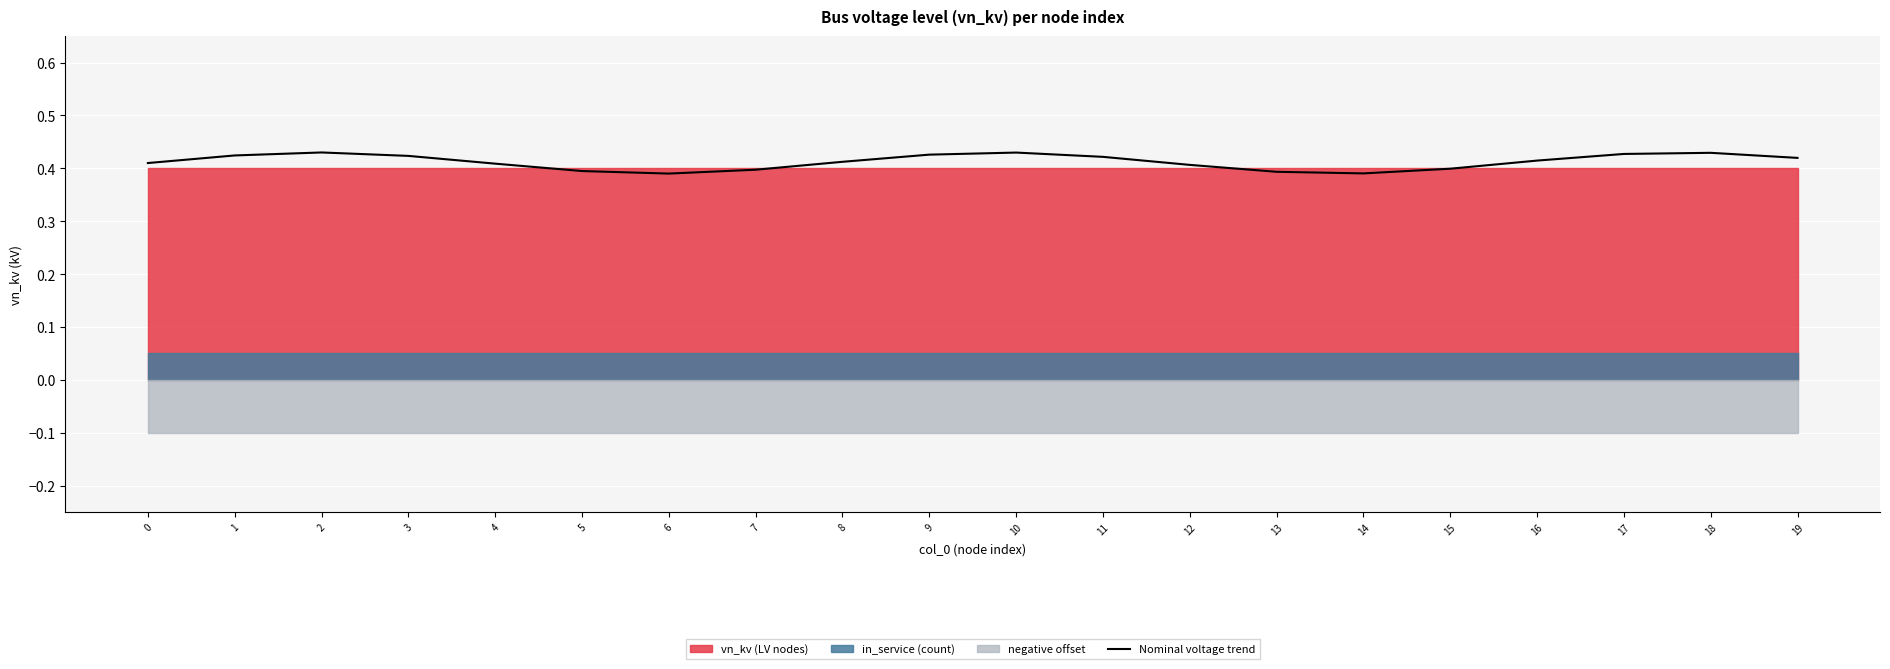

Read the value at 16.

0.4